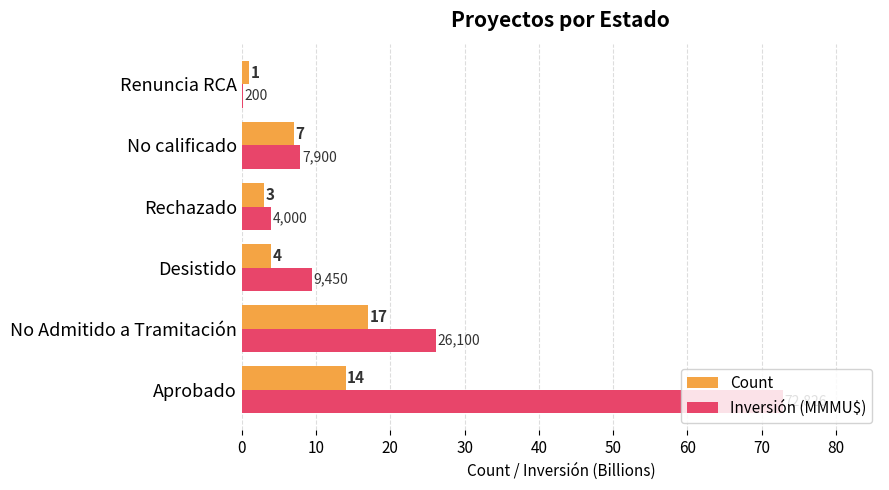

Is it true that Count equals 4.0 at Desistido?

True